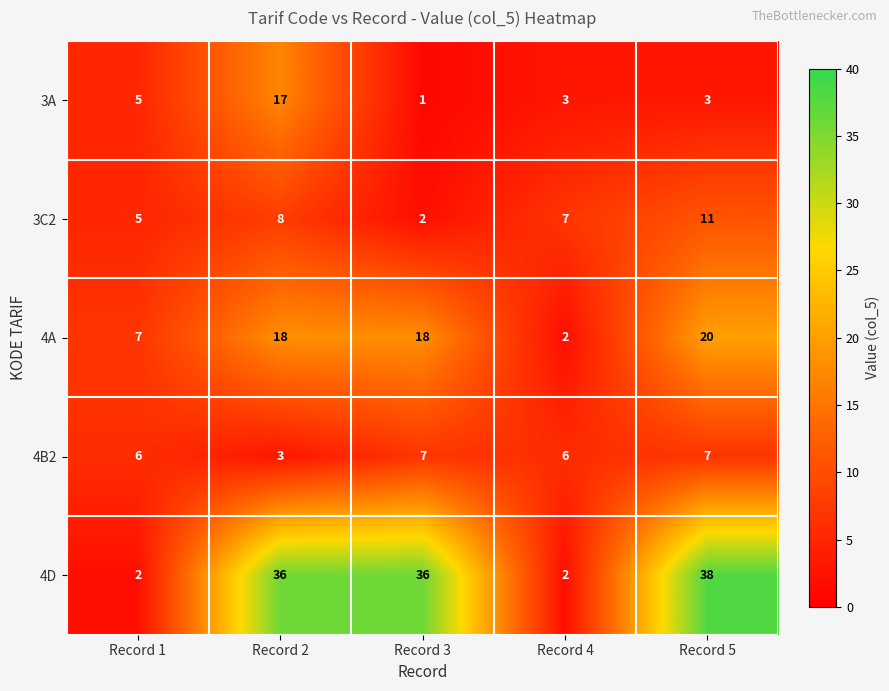

What is the approximate value of 4B2 at Record 2?

3